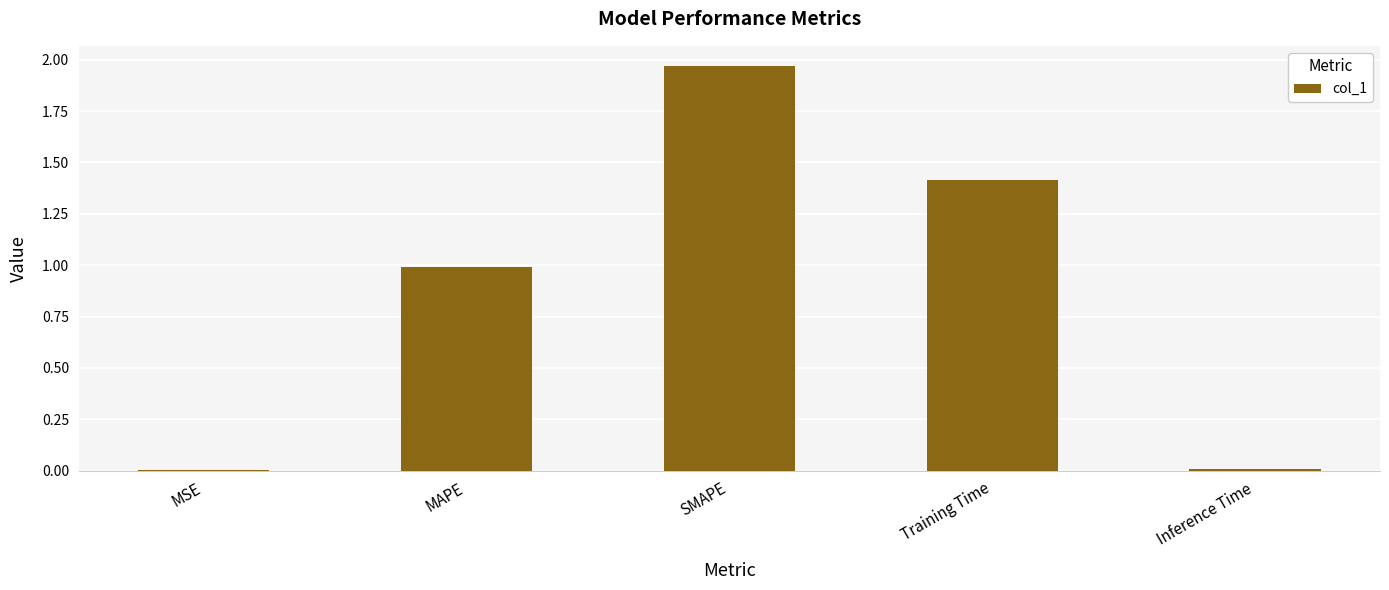

Is it true that the value at MSE is 0.0?

True